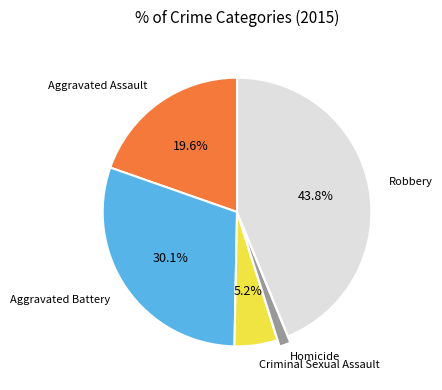

Which slice is the smallest?

Homicide